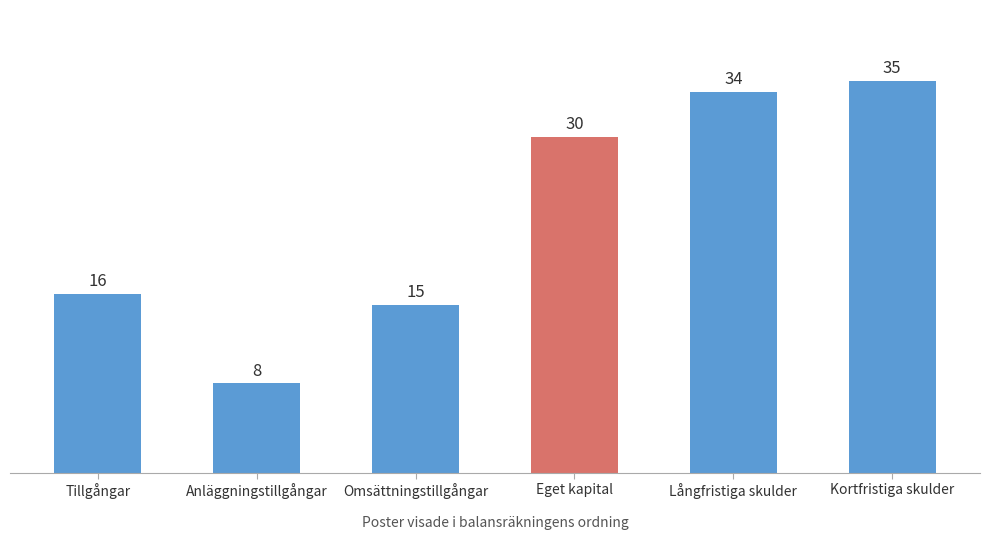

The chart shows a value of 22 at Tillgångar. True or false?

False